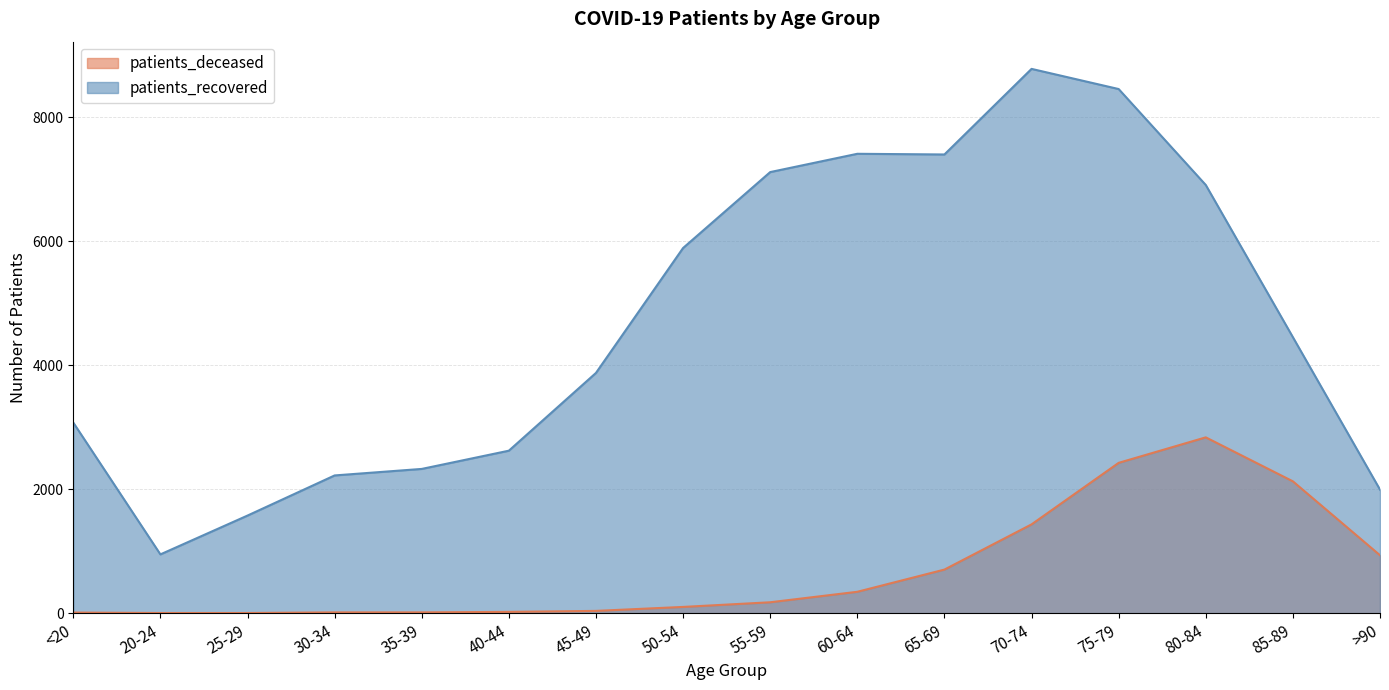

How many data points in patients_recovered are less than 4450?

8